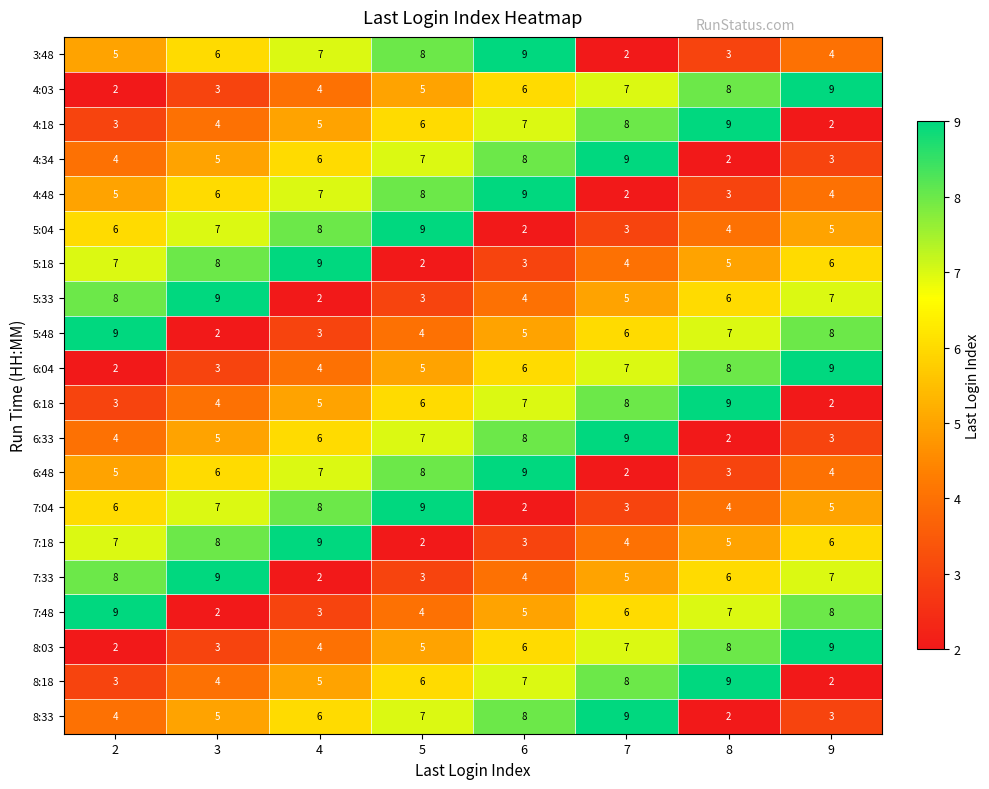

Count the 6:04 values in the range 4 to 8.

5